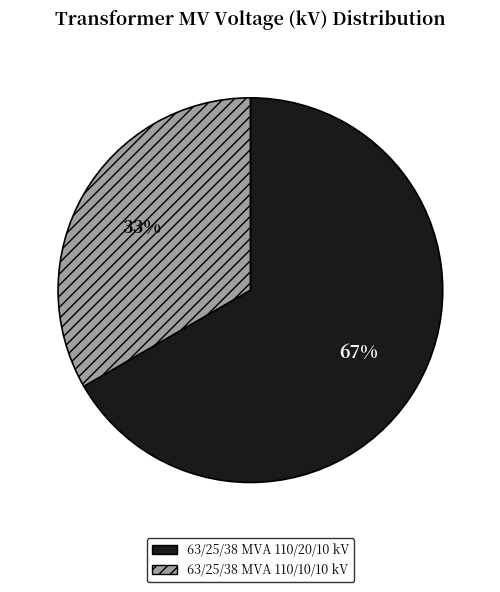

Rank the categories by value from highest to lowest.

63/25/38 MVA 110/20/10 kV, 63/25/38 MVA 110/10/10 kV